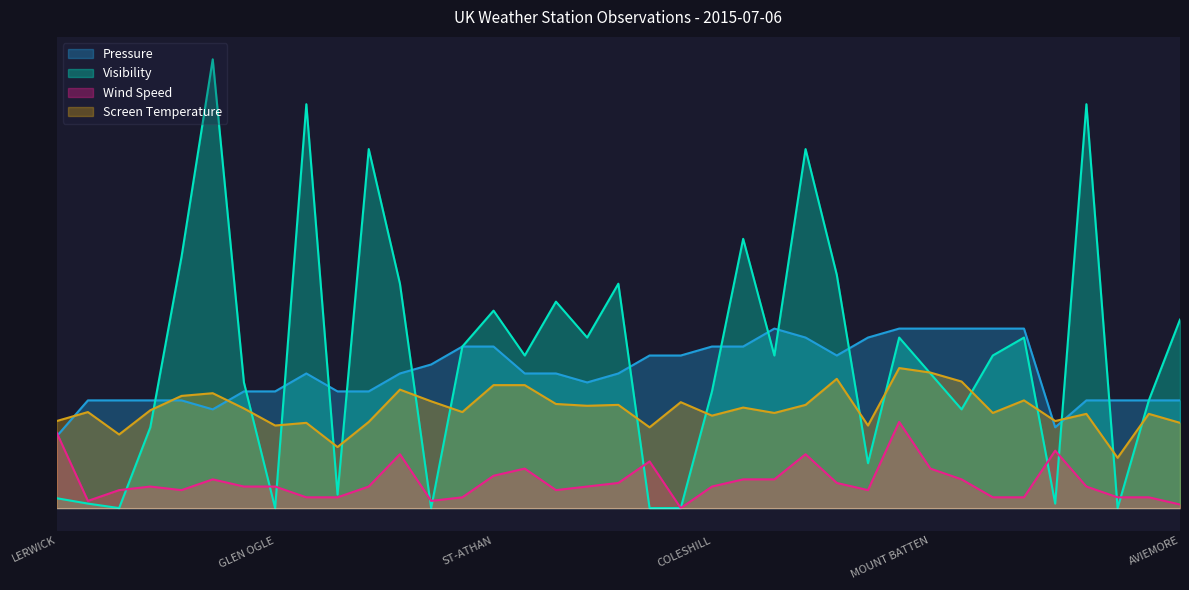

Rank the series at FARNBOROUGH from lowest to highest value.

Wind Speed, Screen Temperature, Visibility, Pressure